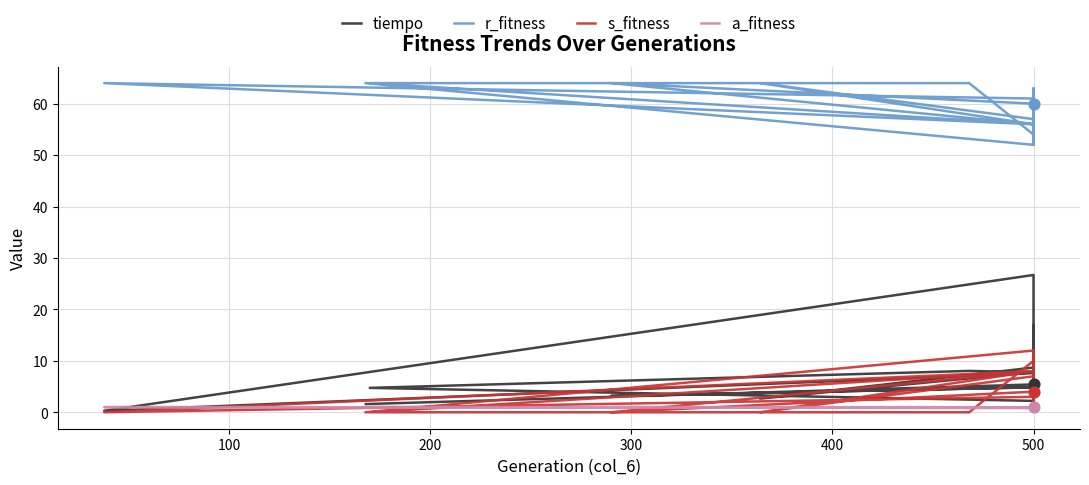

Is the value of tiempo at 500 greater than the value of r_fitness at 500?

No